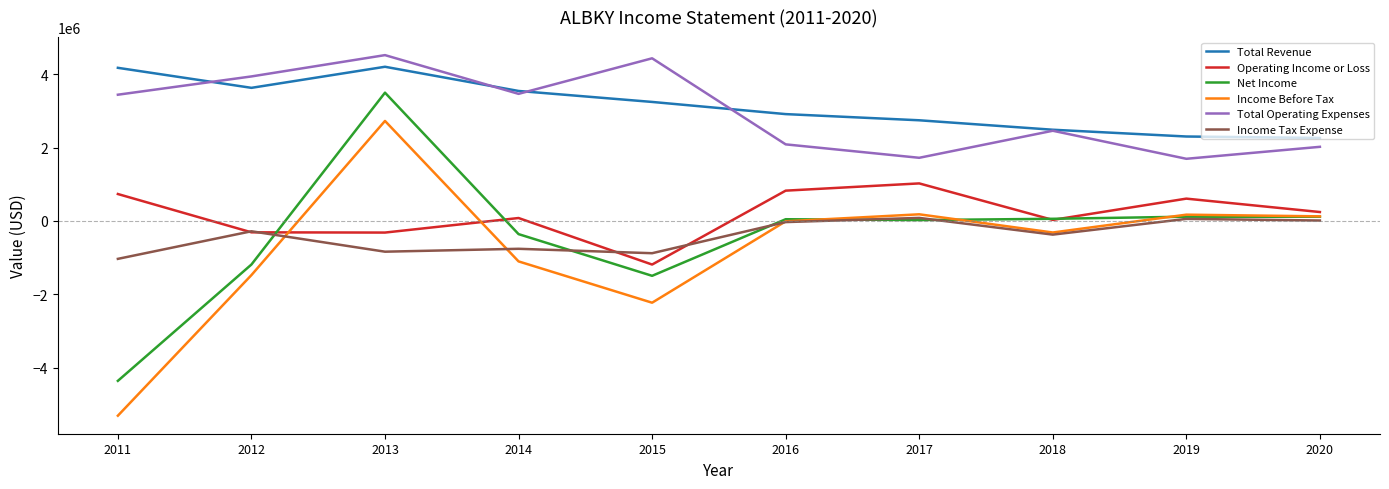

True or false: Total Operating Expenses and Net Income cross at least once.

False